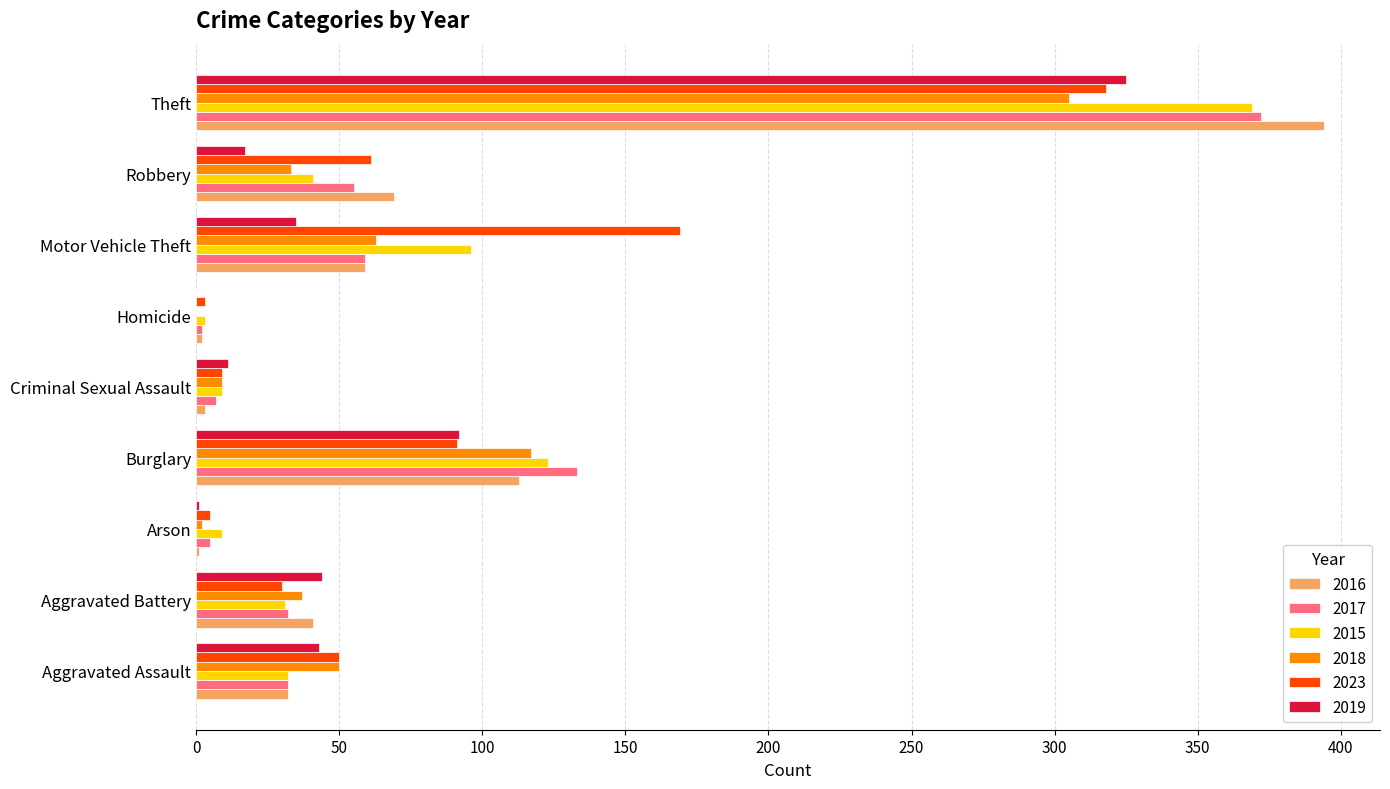

What is the sum of all 2023 values?

736